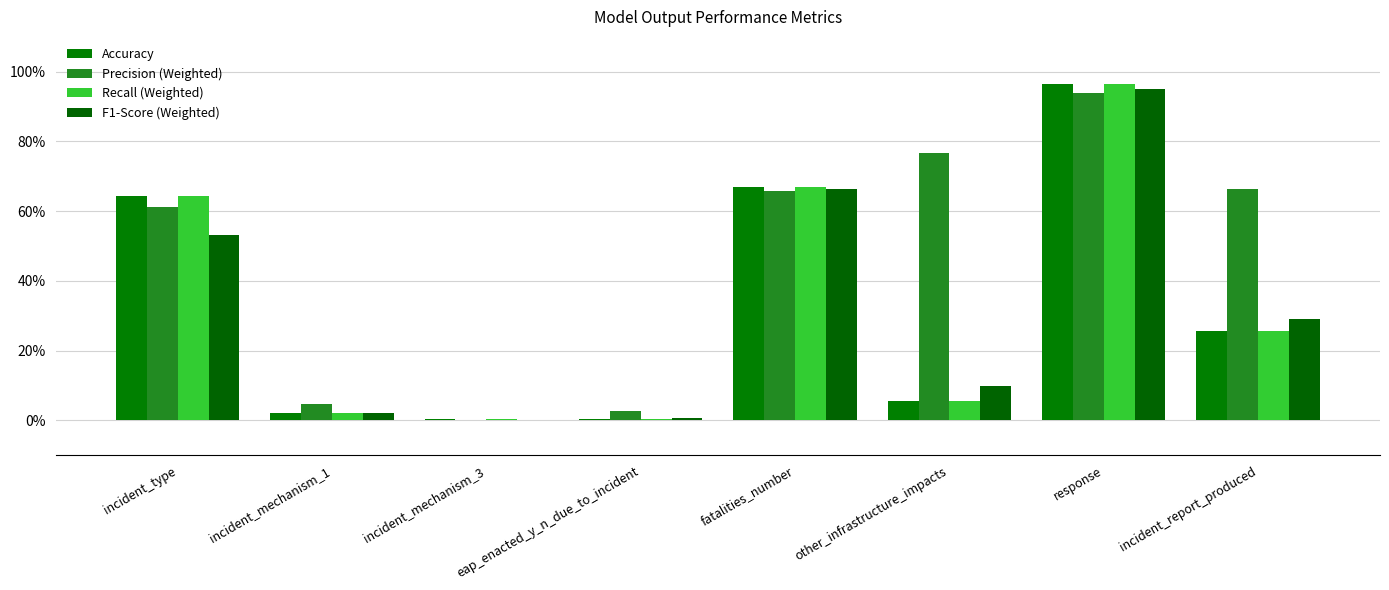

List the labels in order of Accuracy value, smallest first.

eap_enacted_y_n_due_to_incident, incident_mechanism_3, incident_mechanism_1, other_infrastructure_impacts, incident_report_produced, incident_type, fatalities_number, response